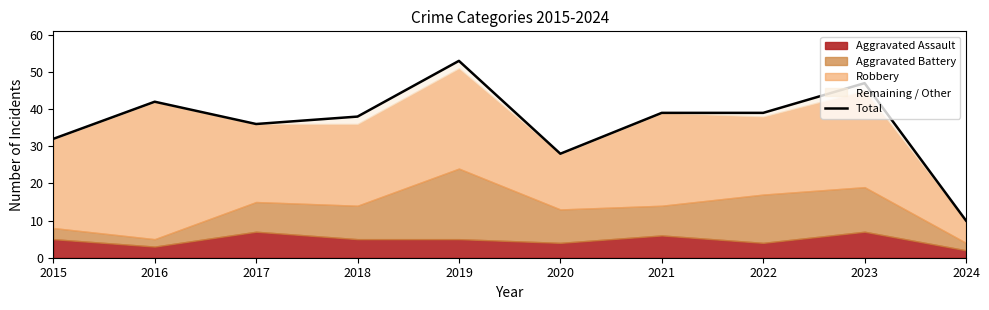

How many lines are shown in the chart?

1